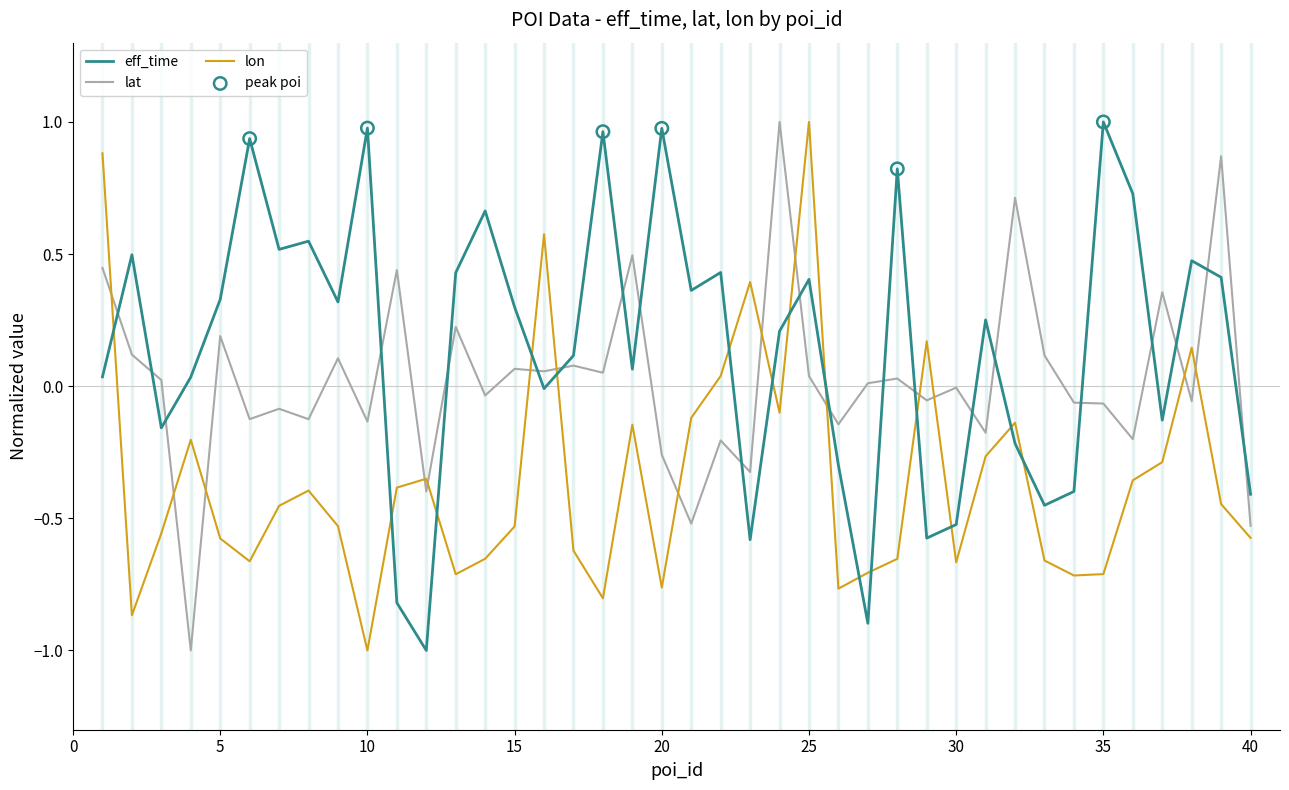

Which series has the largest total across all categories?

eff_time